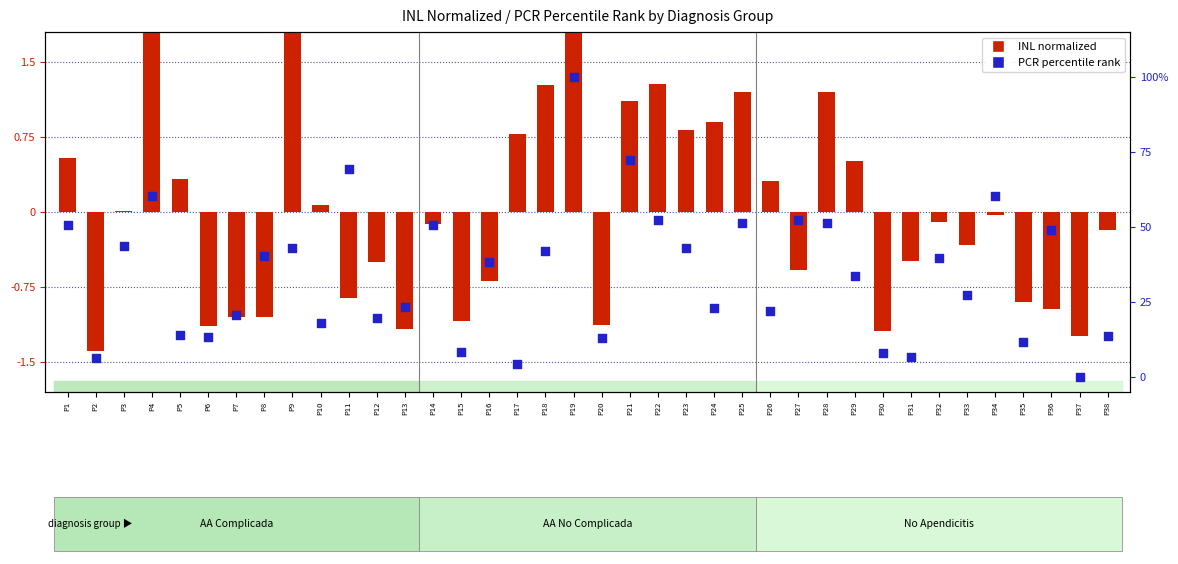

Is the value of PCR percentile rank at P7 greater than the value of INL normalized at P3?

Yes